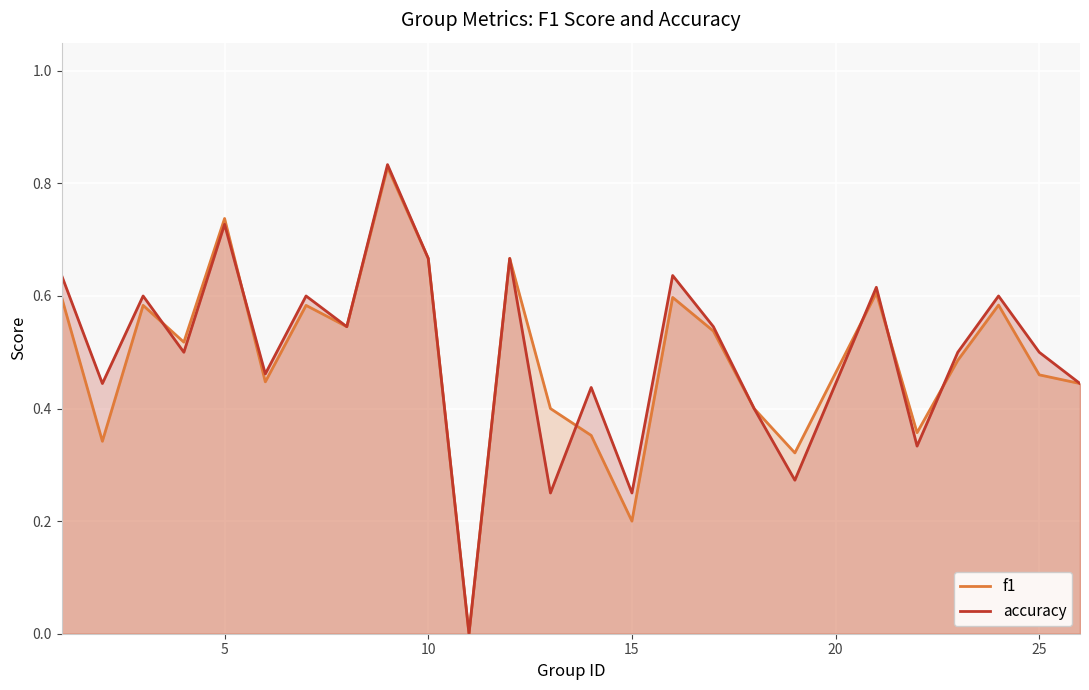

Rank the series by their maximum value, from lowest to highest.

f1, accuracy